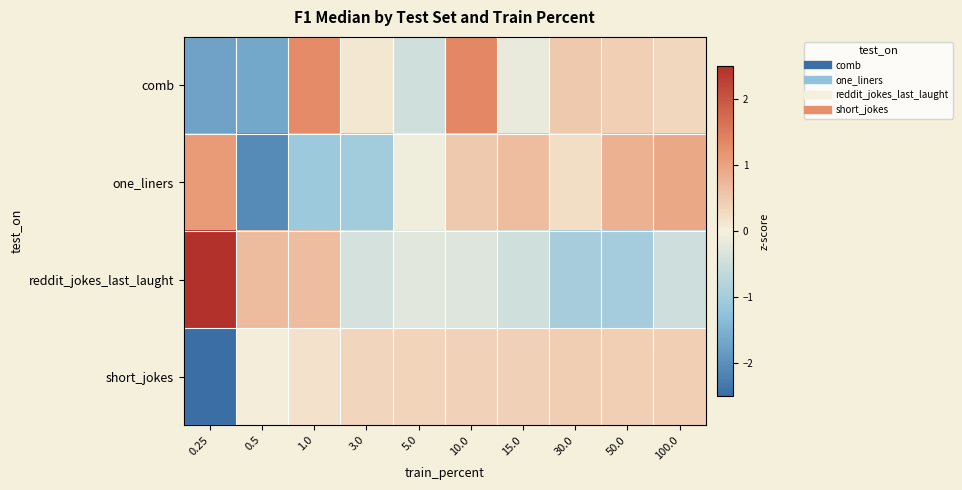

What is the greatest value displayed?

2.5